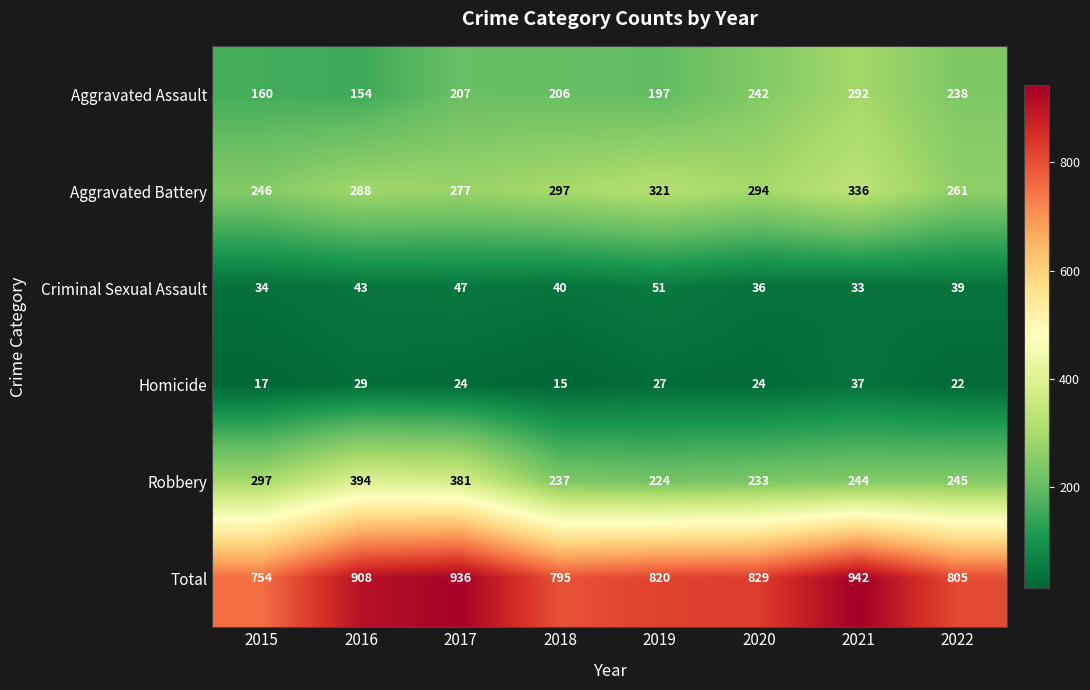

Which category has the lowest value in the Aggravated Battery series?

2015